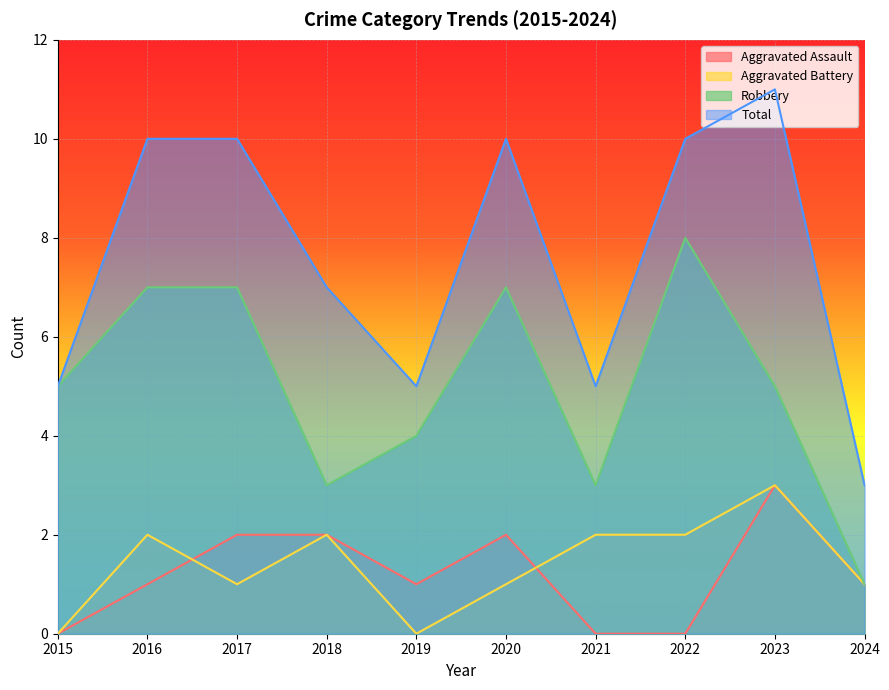

Reading left to right, extract all data points from this chart.

Aggravated Assault: 0	1	2	2	1	2	0	0	3	1
Aggravated Battery: 0	2	1	2	0	1	2	2	3	1
Robbery: 5	7	7	3	4	7	3	8	5	1
Total: 5	10	10	7	5	10	5	10	11	3